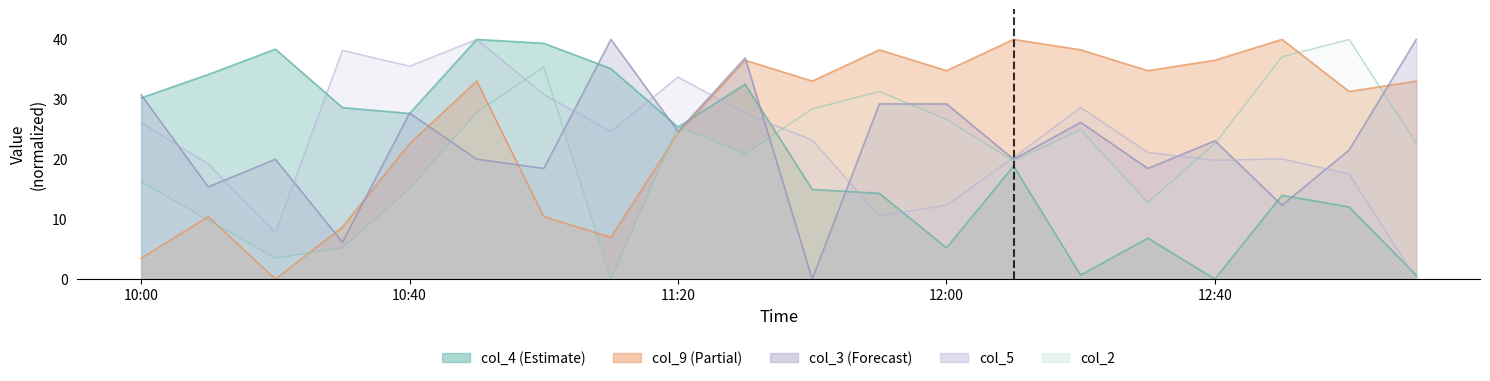

How many lines are shown in the chart?

5